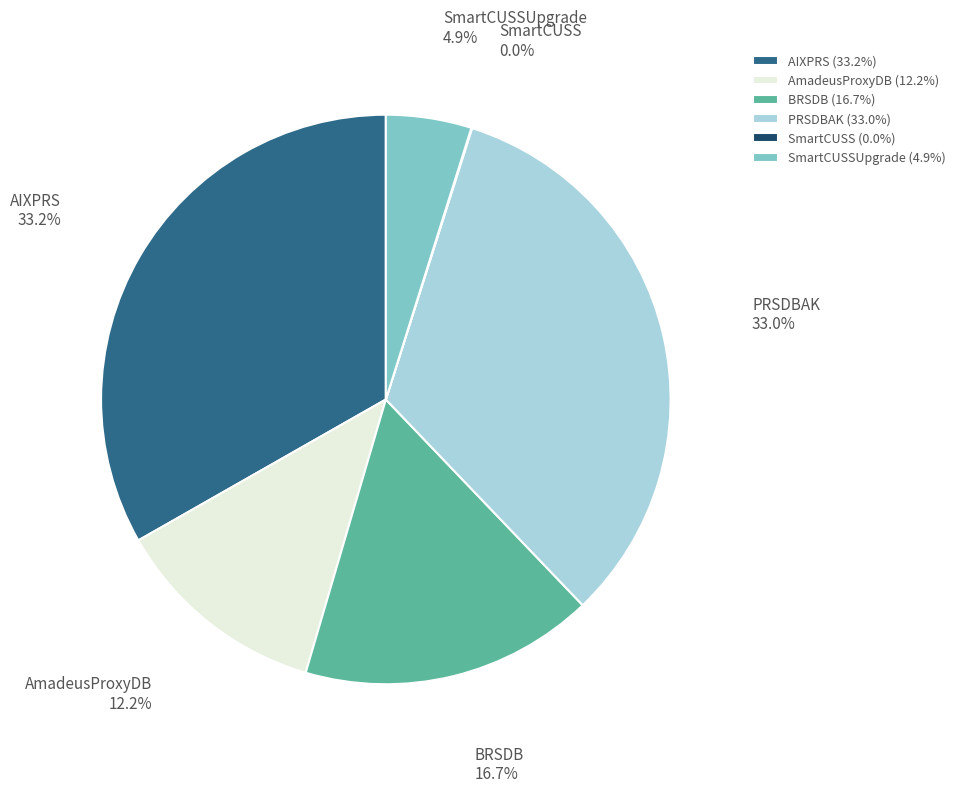

Does any single category account for the majority?

No